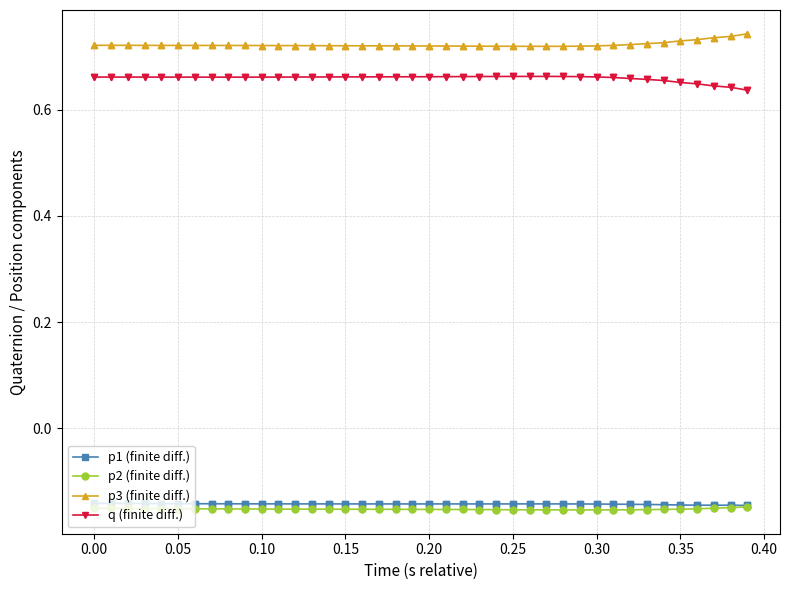

True or false: p3 (finite diff.) and q (finite diff.) intersect in this chart.

False